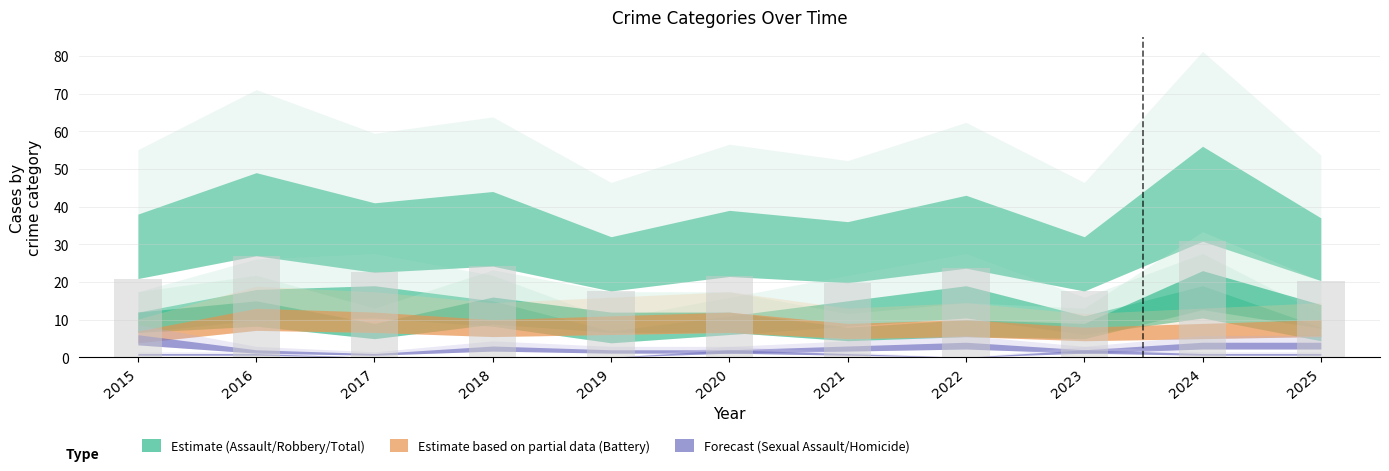

Approximately how many times larger is the value at 2016 compared to 2017?

1.2